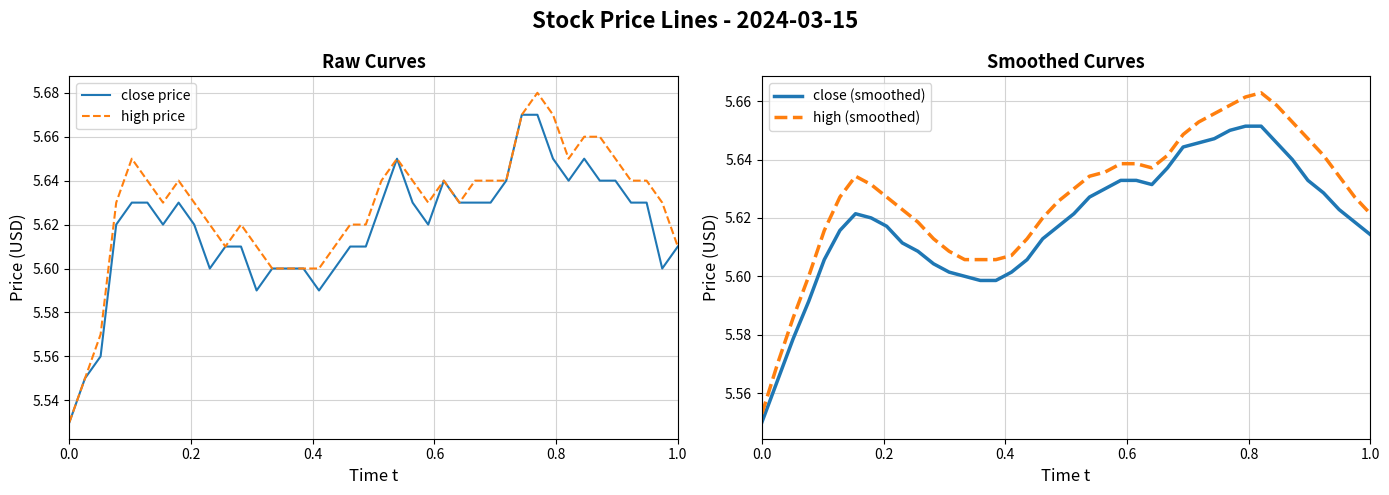

What is the value of the high (smoothed) point at the 13th from the left?

5.6